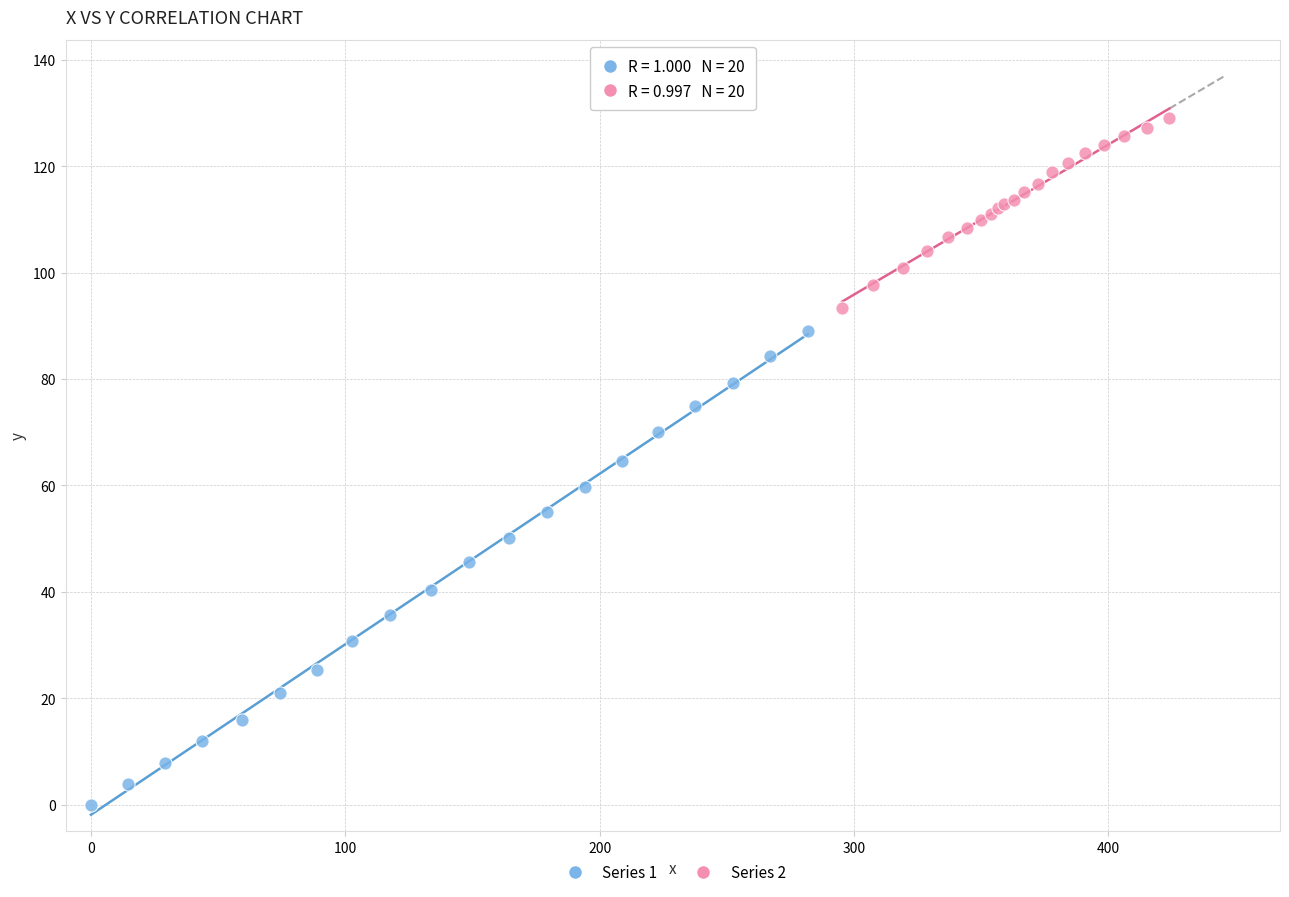

Which series reaches the maximum Y coordinate?

Series 2